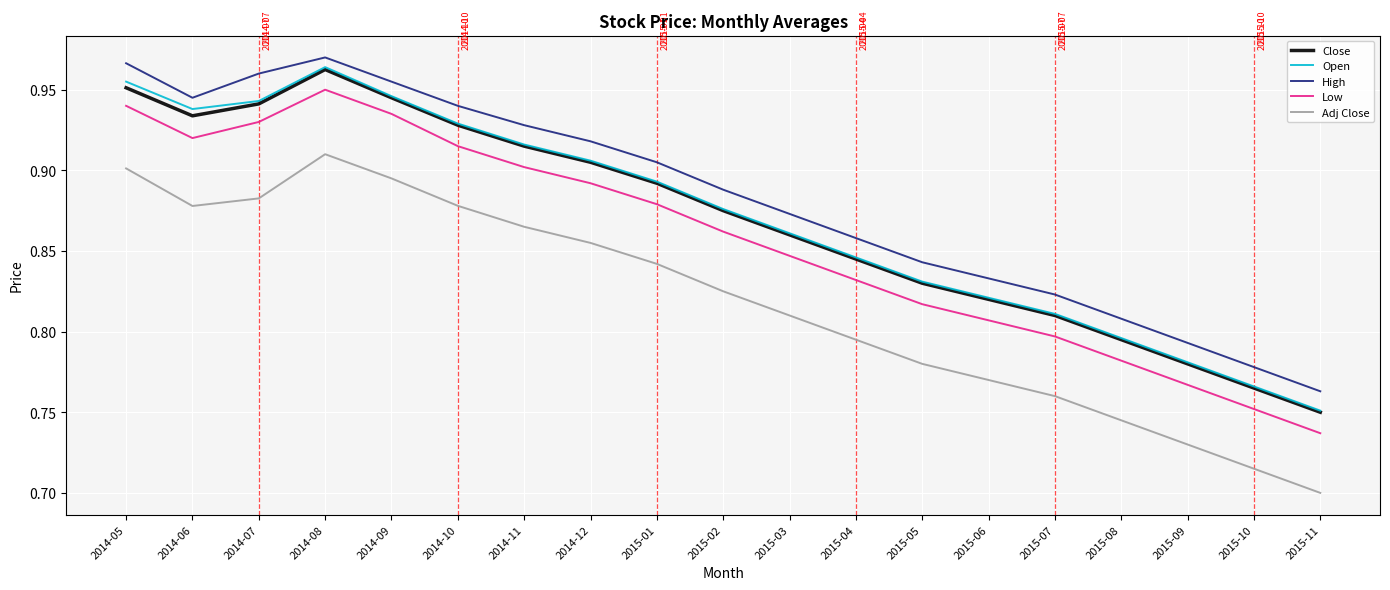

What is the spread (max minus min) of values at 2014-08?

0.1